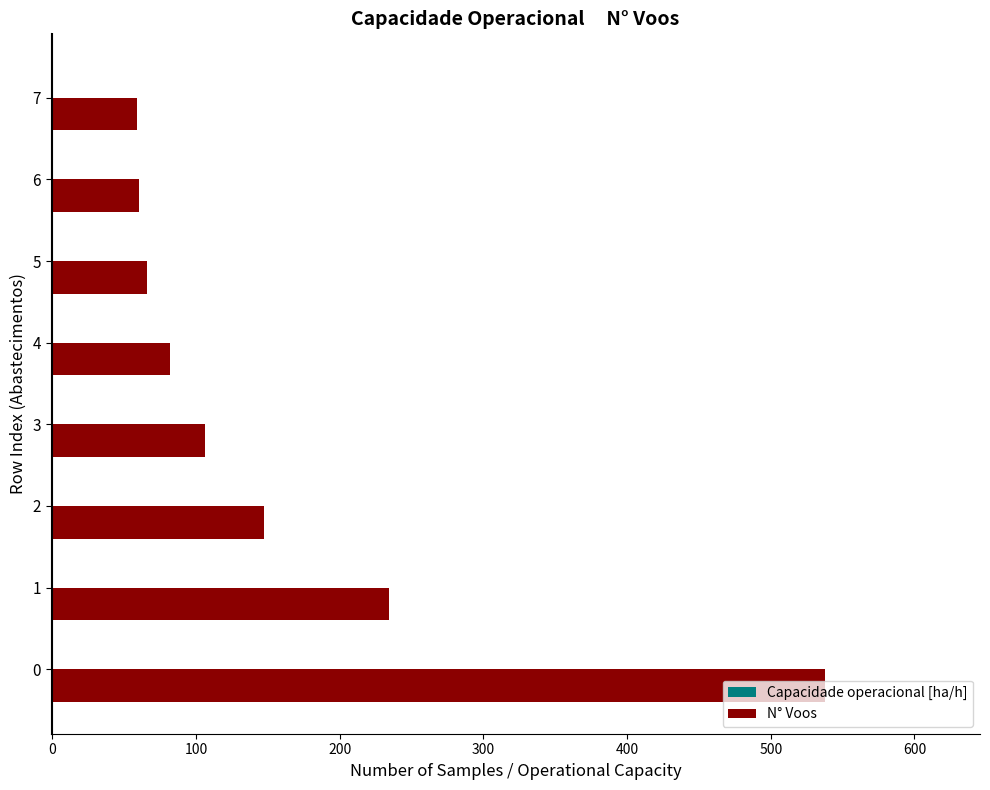

Which series changed the most between 2 and 6?

N° Voos